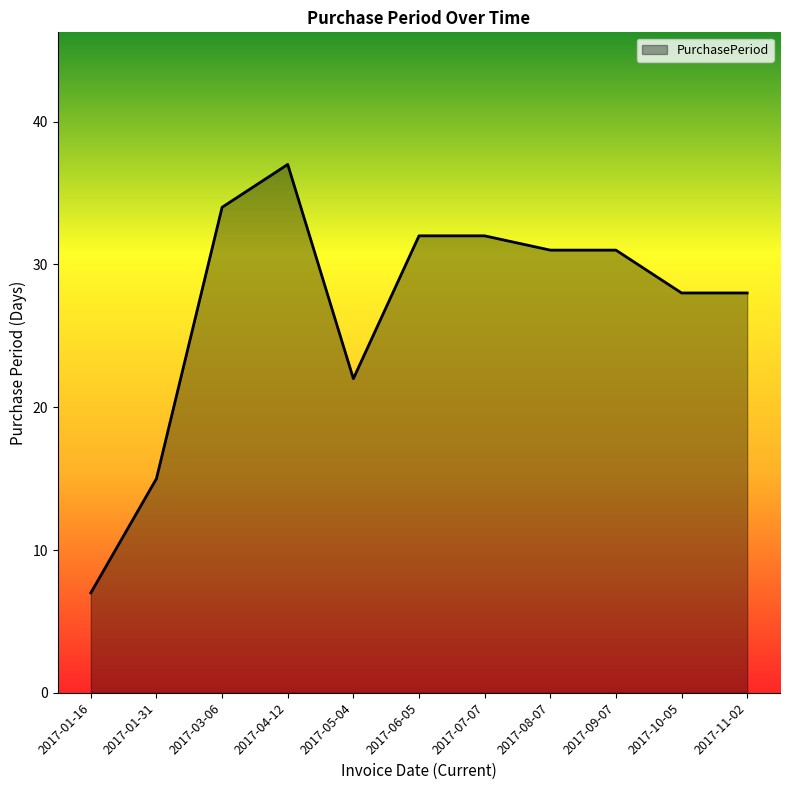

Which category has the lowest value across all series?

2017-01-16